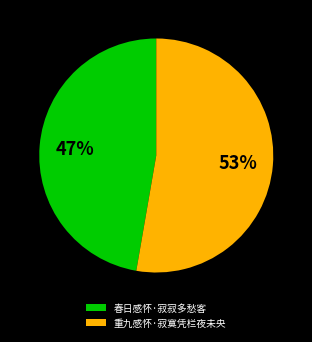

To the nearest percent, what is the average slice percentage?

50%